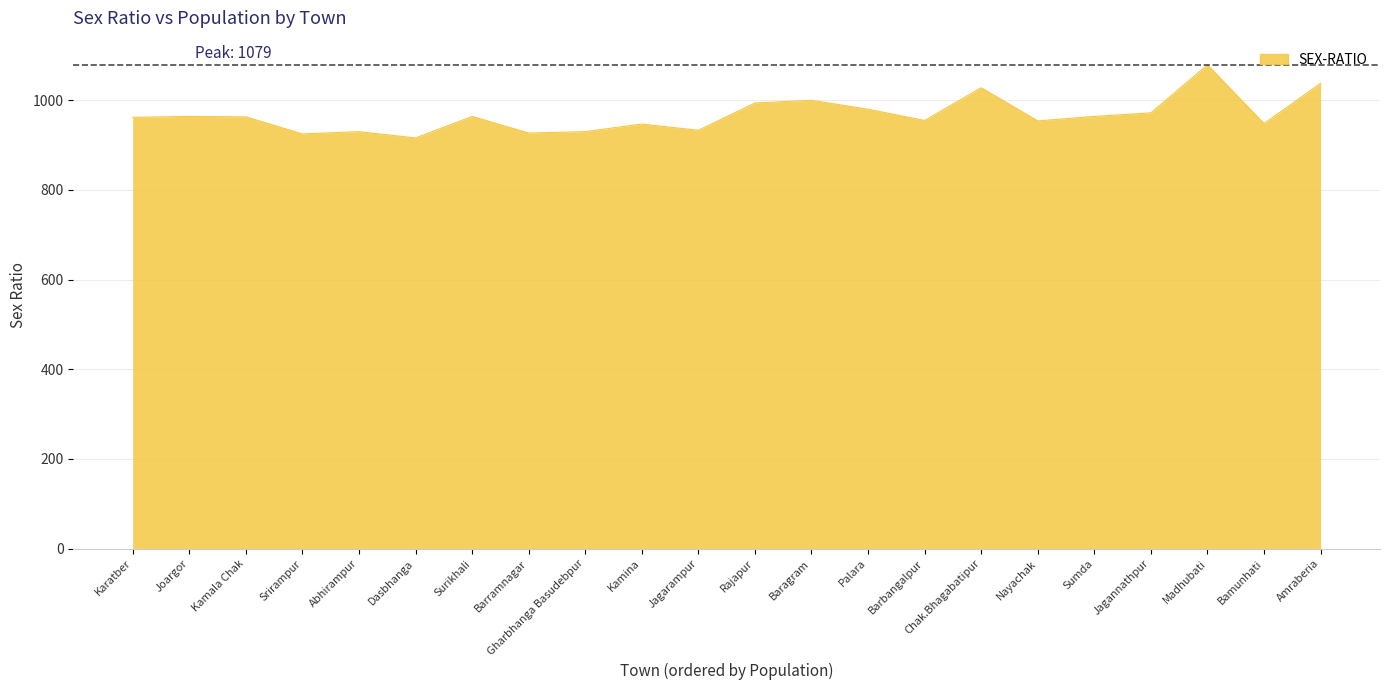

How many lines are shown in the chart?

1